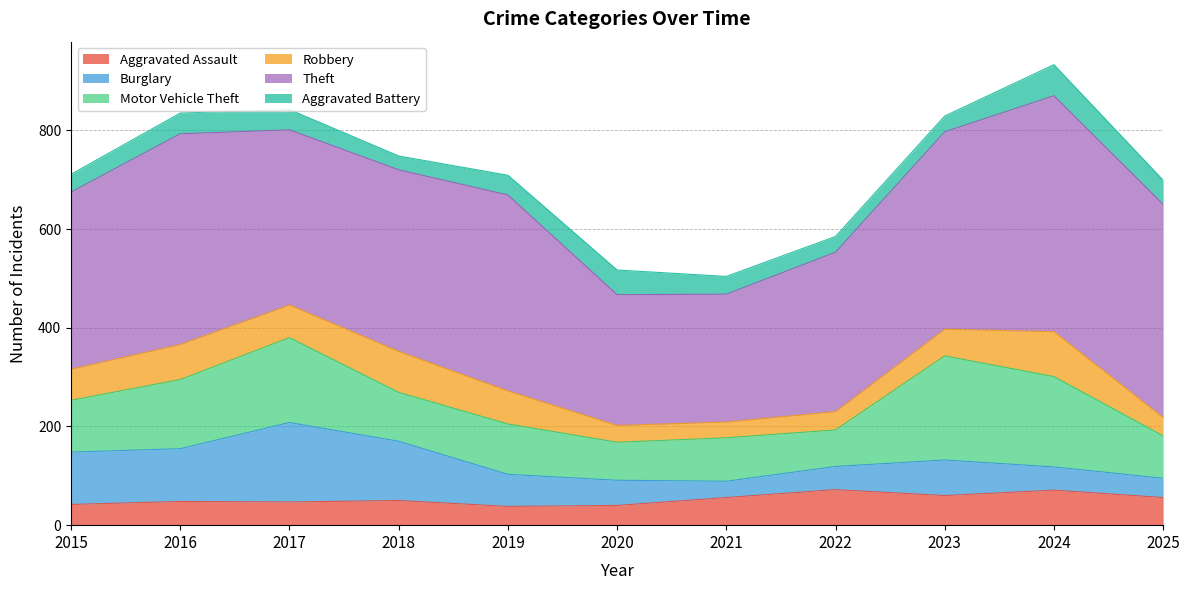

Count the number of data series in this chart.

6